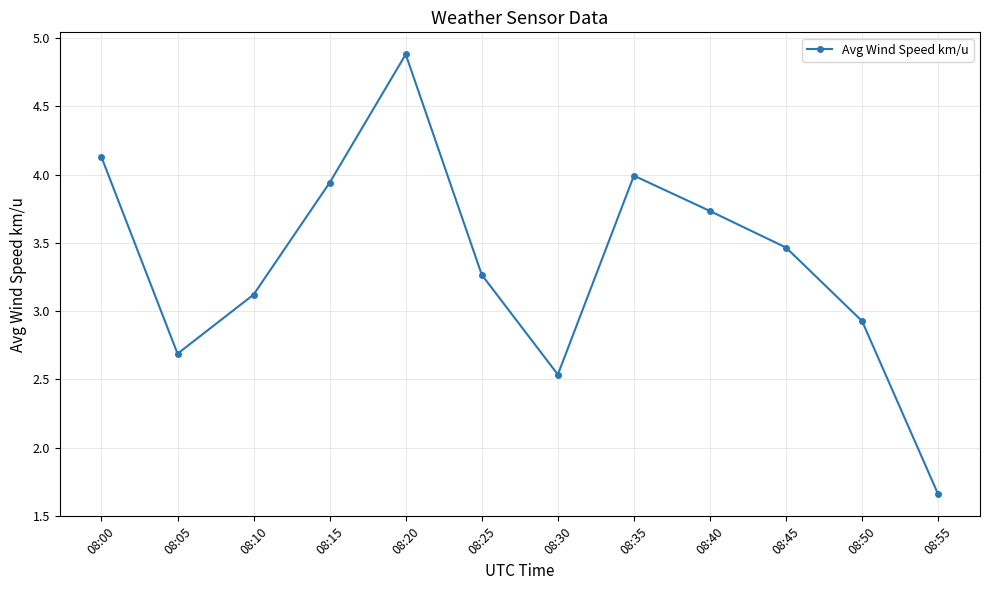

True or false: the data shows 3.5 at 08:45.

True